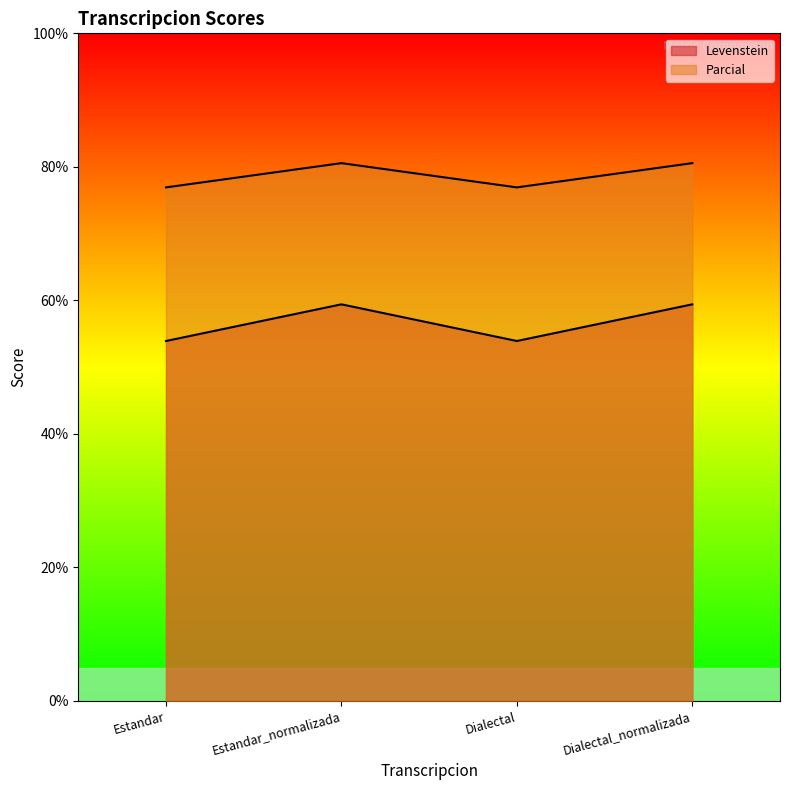

True or false: Levenstein has more than 0 interior local peaks.

True